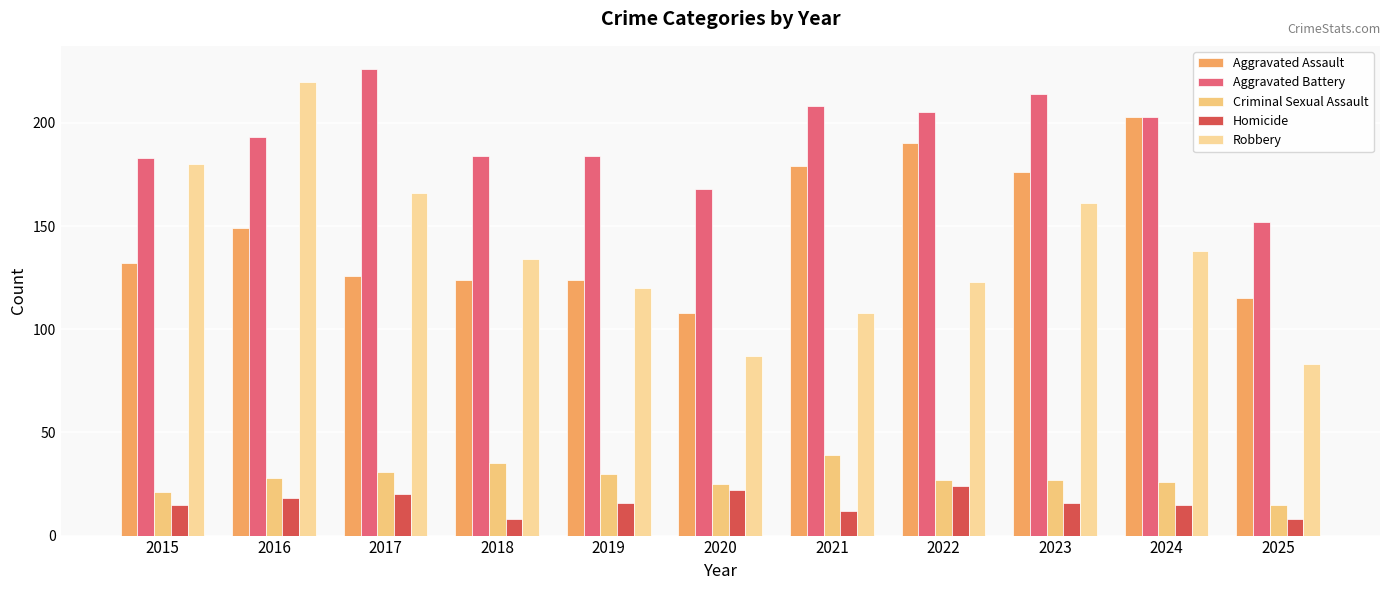

Which category has the lowest value across all series?

2018